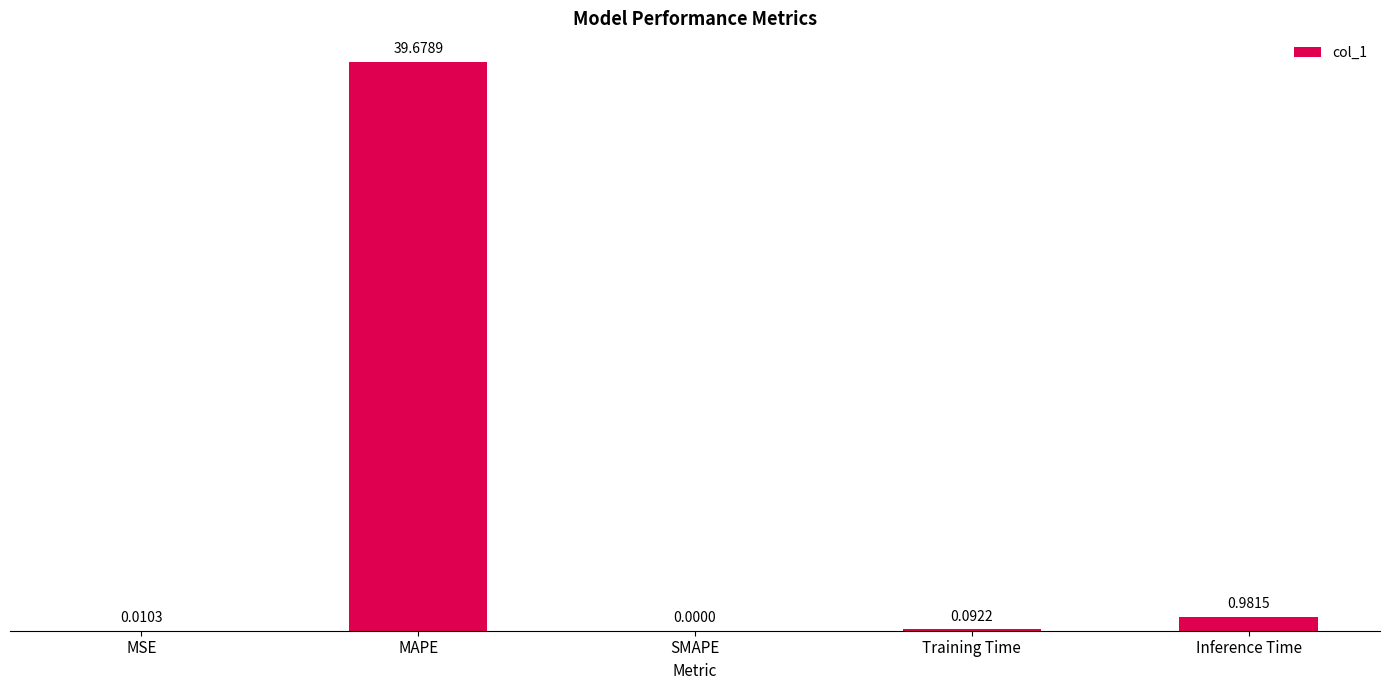

What is the change in value from MAPE to Inference Time?

-38.7